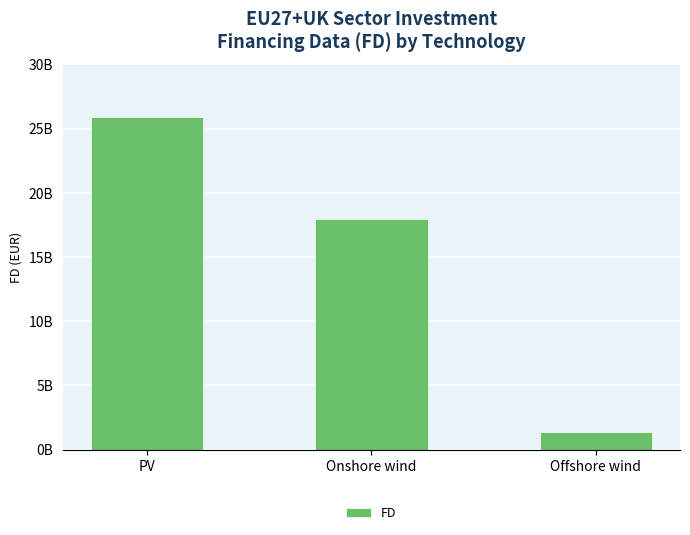

Reading right to left, transcribe all the data shown in this chart.

Offshore wind=1377486416.2	Onshore wind=17980061658.4	PV=25937846378.8